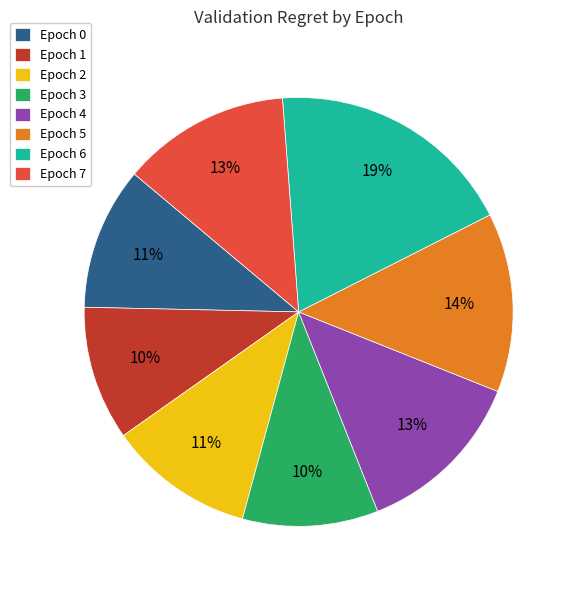

True or false: Epoch 2 accounts for 11% of the total.

True